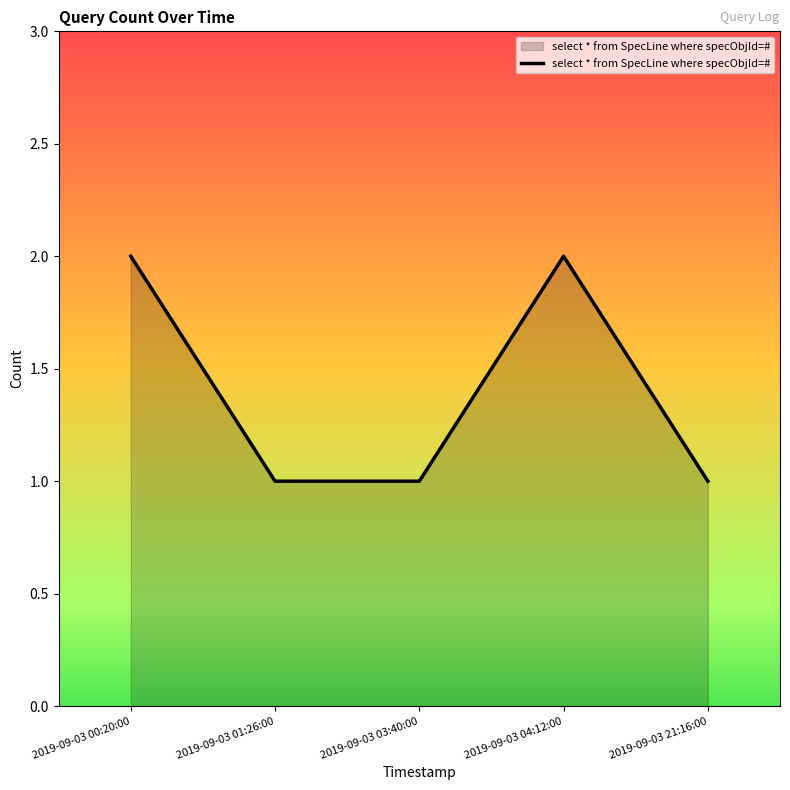

What is the ratio of the value at 2019-09-03 04:12:00 to the value at 2019-09-03 03:40:00?

2.0